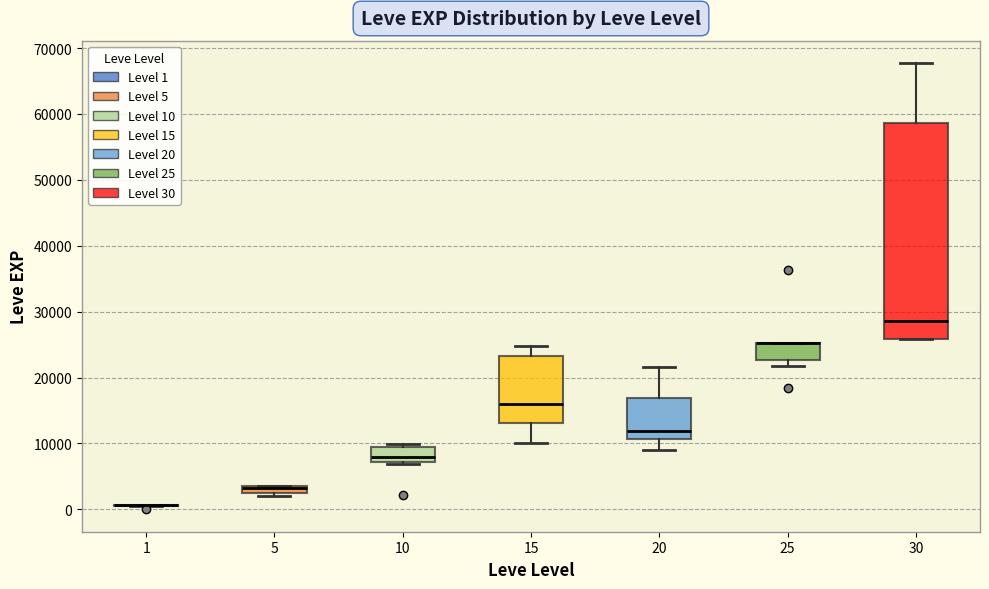

Where is the lower edge of the box at x = 30 on the y-axis? The values are not printed on the chart, so give them approximately, as read against the axis.

26000